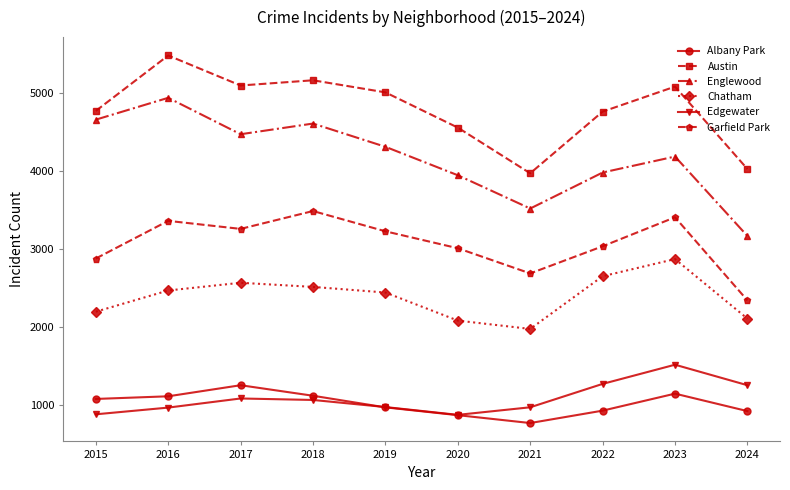

How many interior local peaks does the Englewood series have?

3